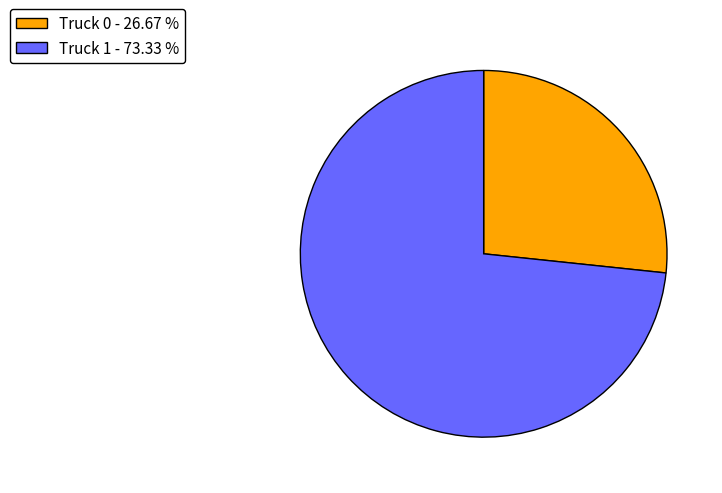

Which has a higher value, Truck 1 or Truck 0?

Truck 1